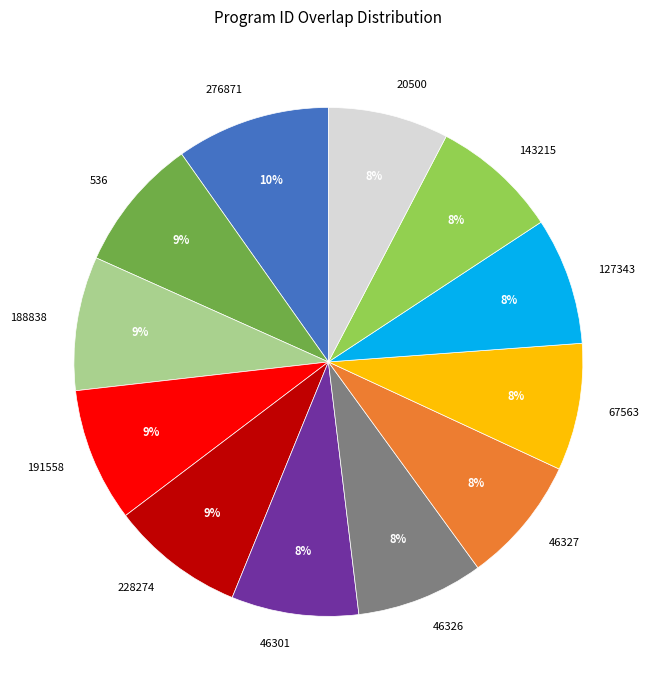

What percentage is the 143215 slice, to the nearest percent?

8%